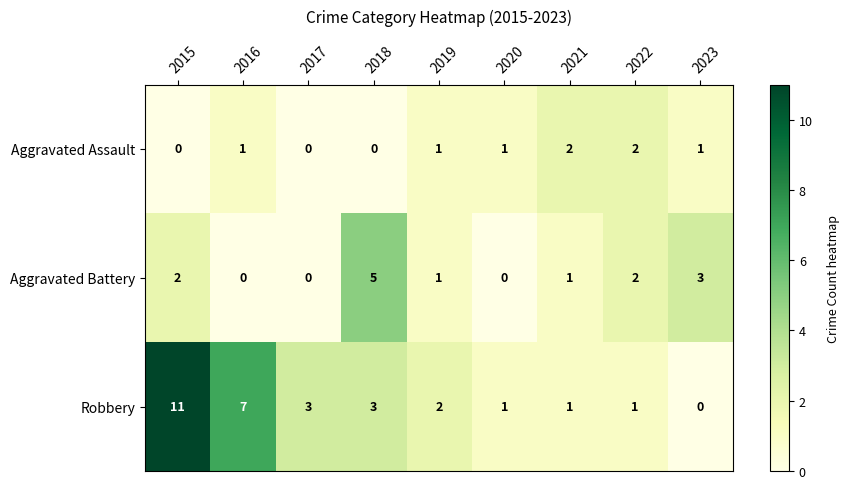

Which series has the largest range (max minus min)?

Robbery